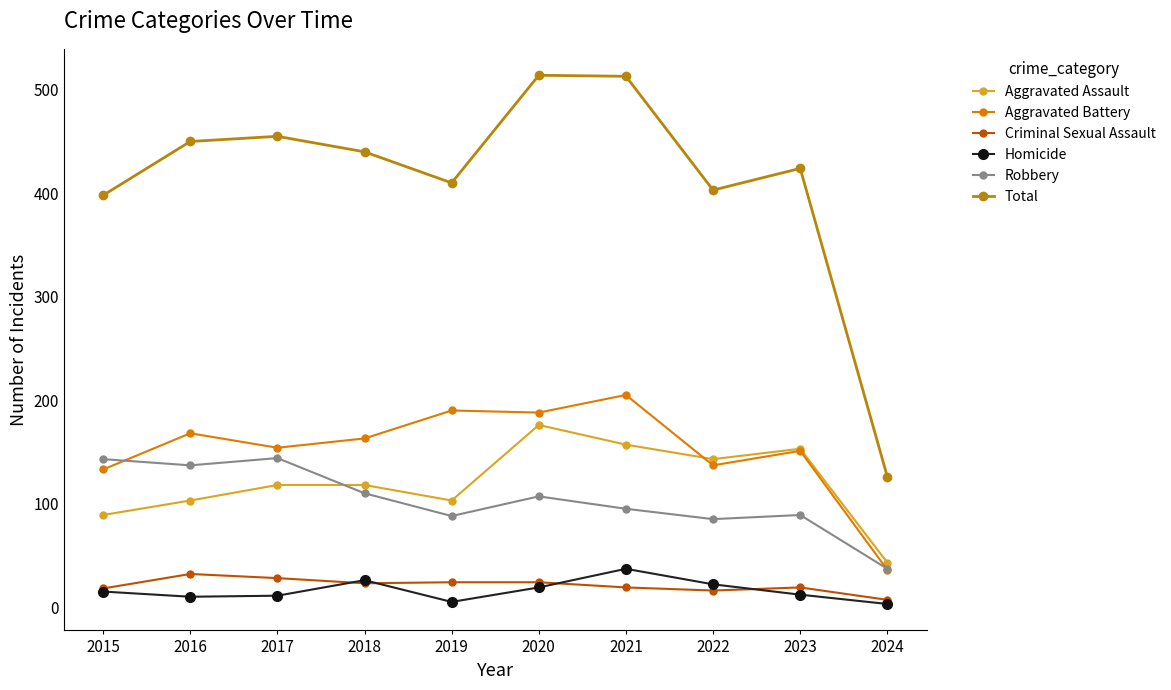

True or false: Criminal Sexual Assault has more than 0 points higher than both neighbors.

True